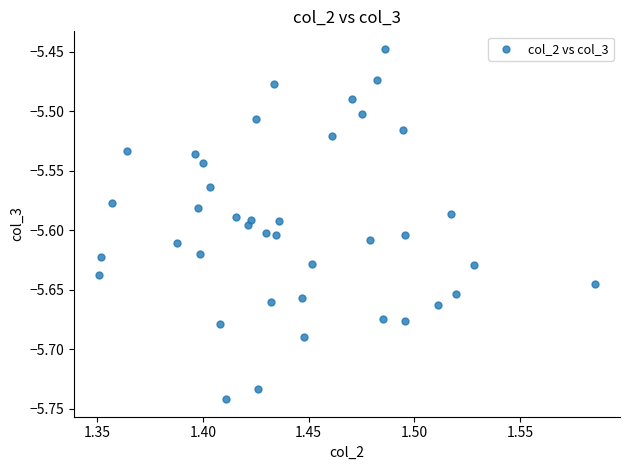

What is the range of Y values (max minus min)?

0.3